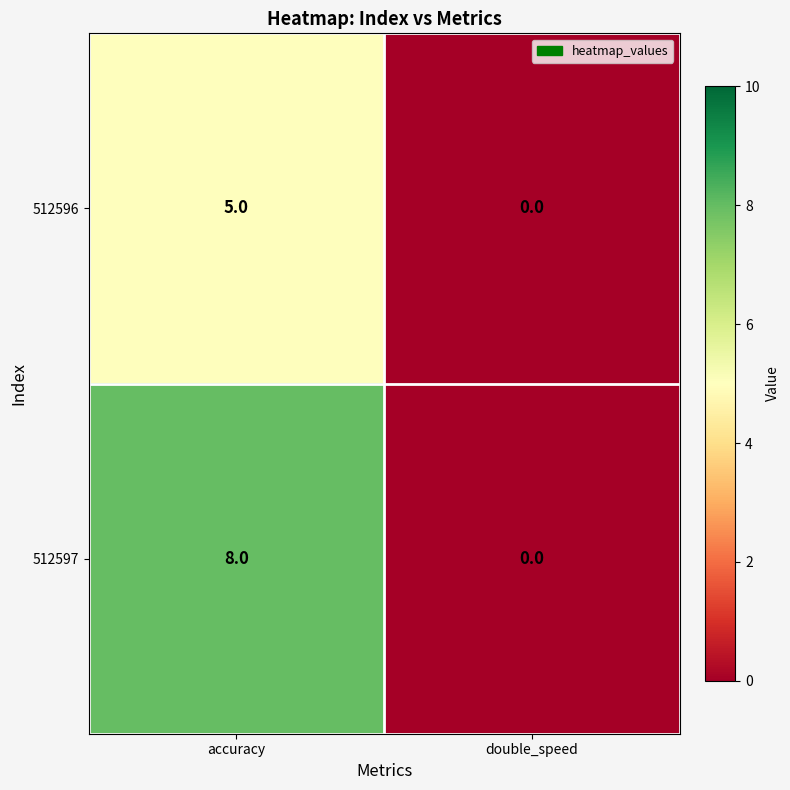

How many data points does each series have?

2